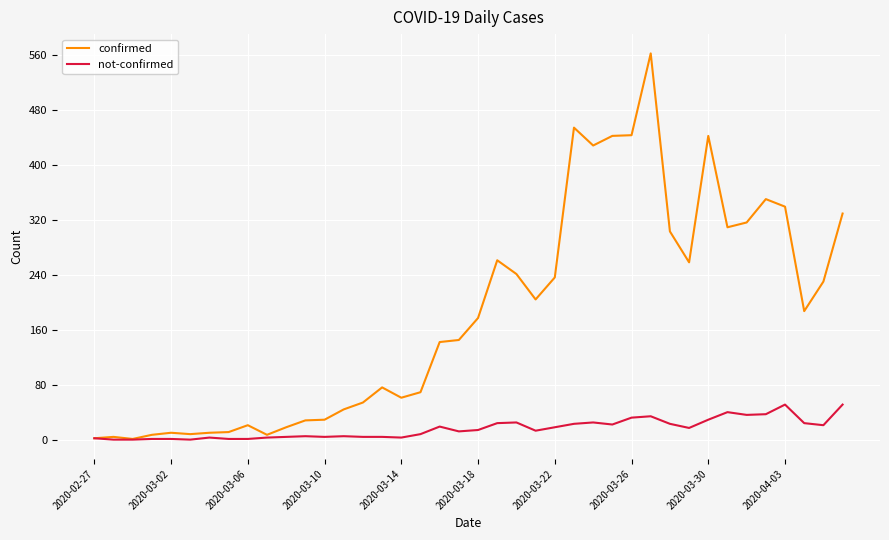

What is the sum of all not-confirmed values?

639